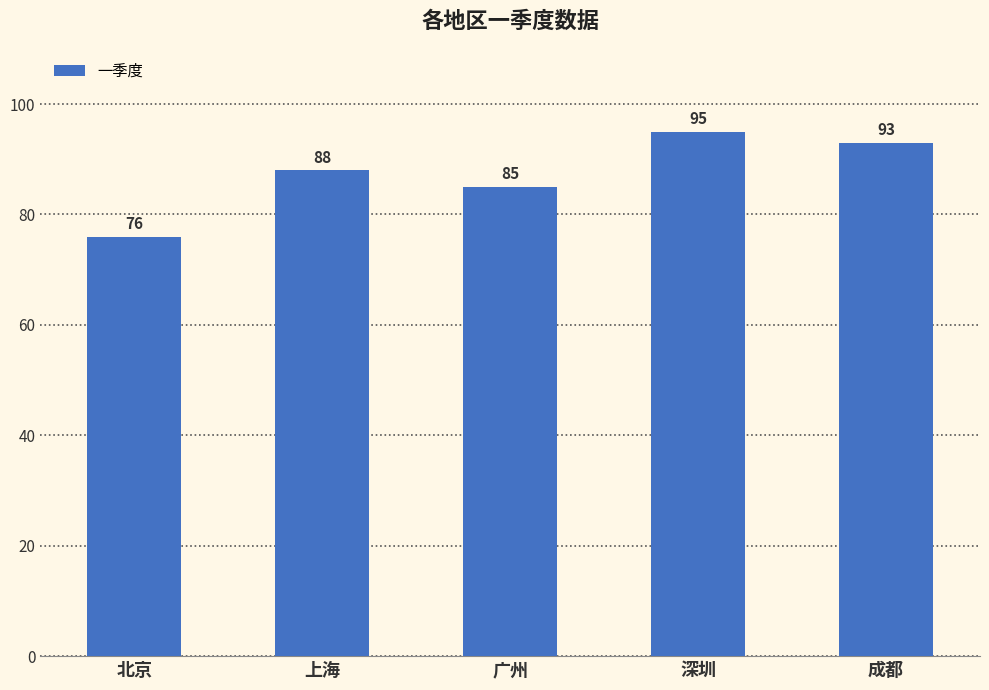

Where is the data nearest to the value 85?

广州